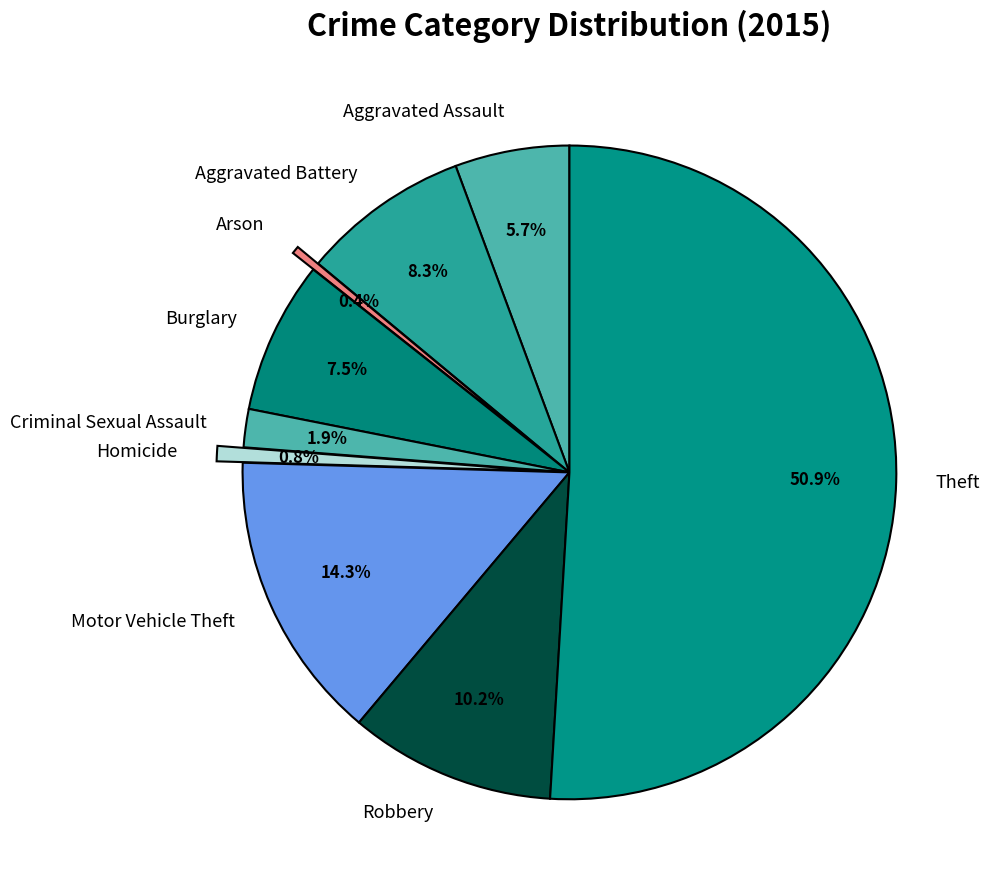

What percentage is NOT represented by Robbery?

89.8%